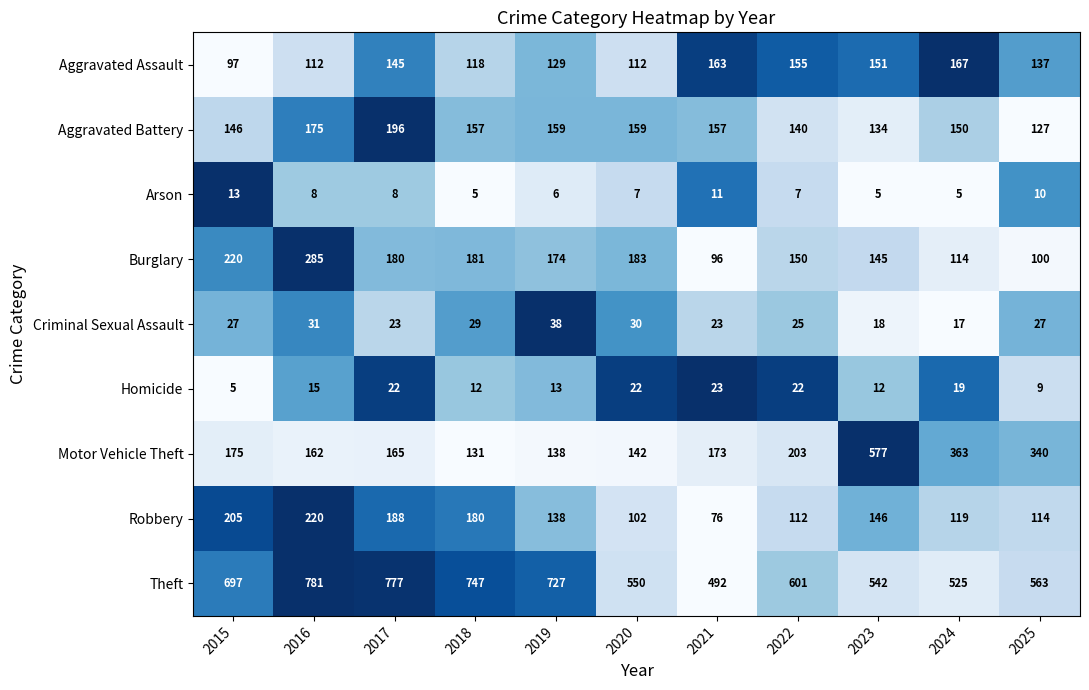

The Robbery series shows 111 at 2017. True or false?

False